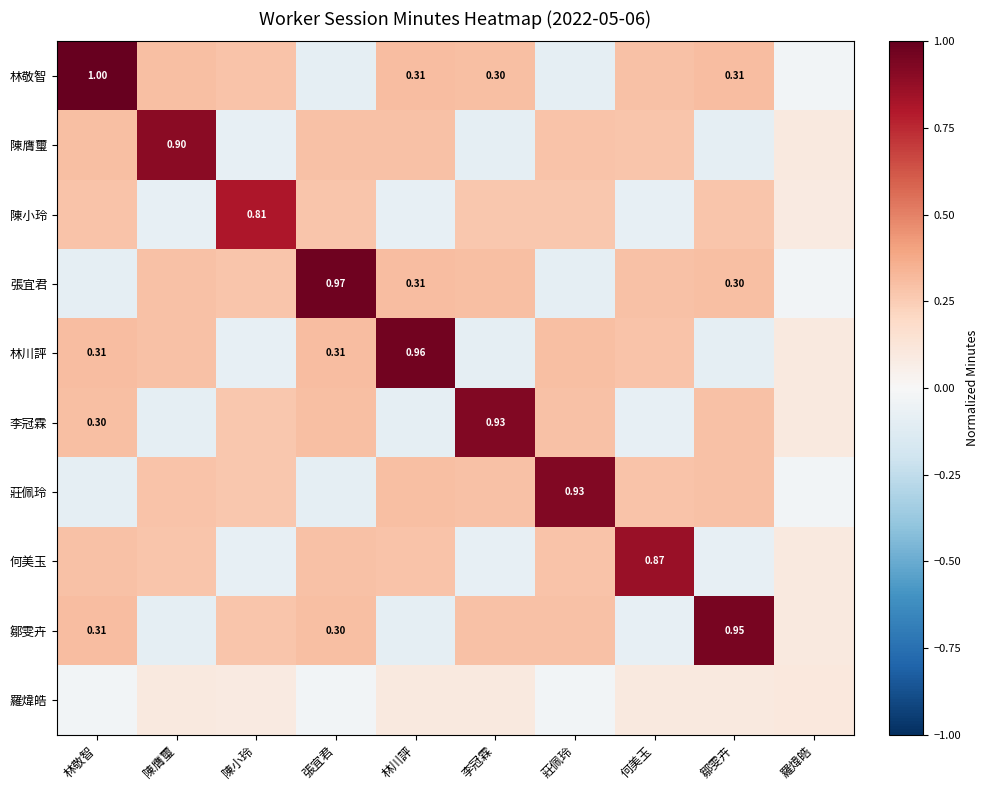

At which label does 陳膺璽 reach its peak?

陳膺璽